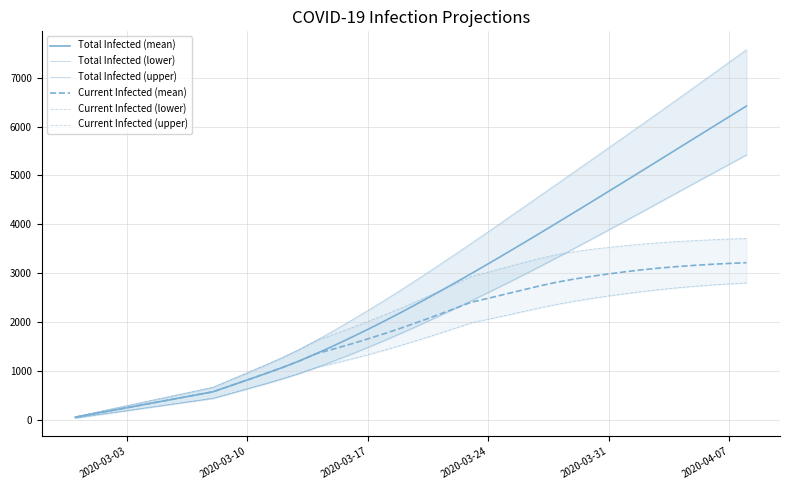

Which series has the largest total across all categories?

Total Infected (upper)